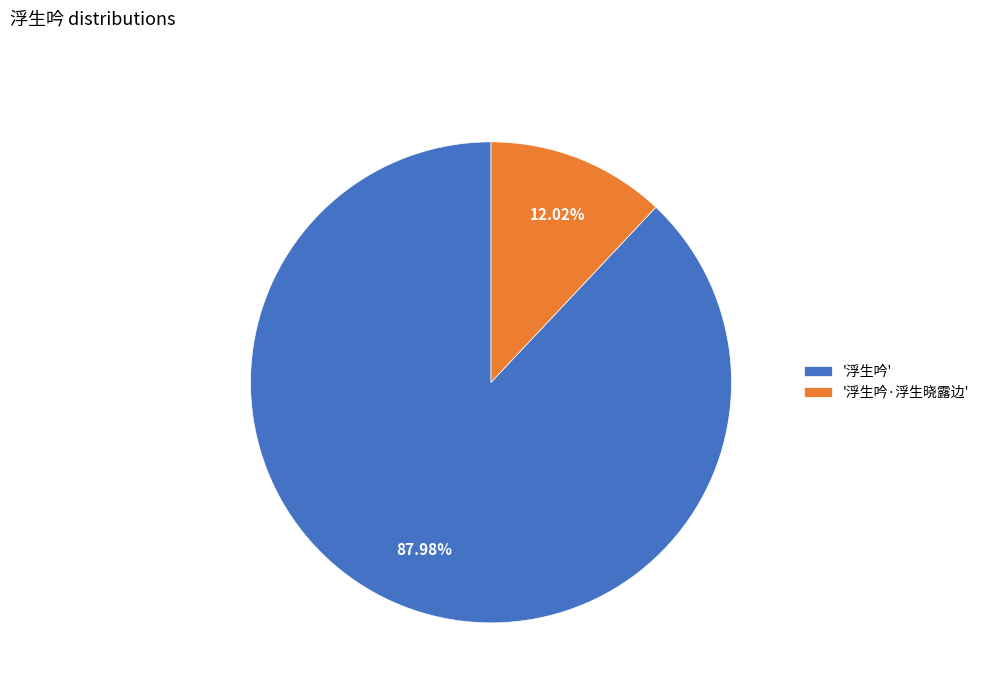

Is there a majority slice in this chart?

Yes